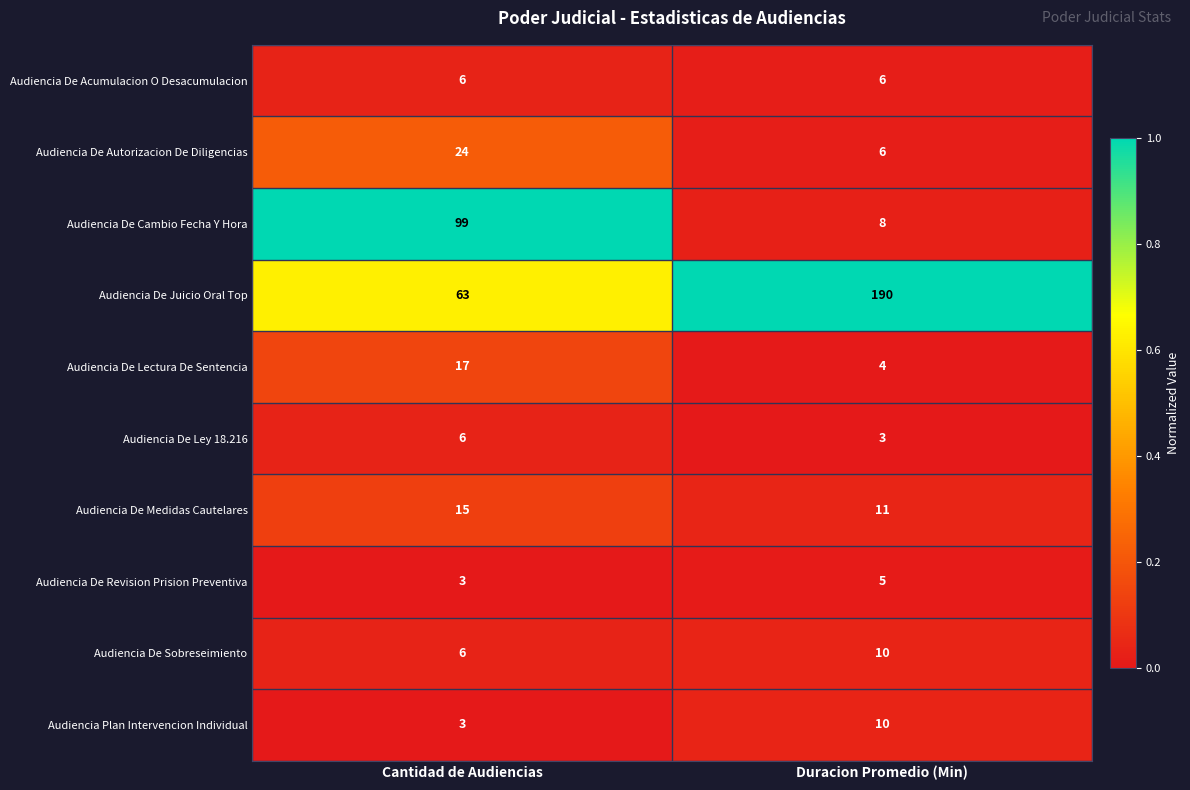

How many series are shown in this chart?

10